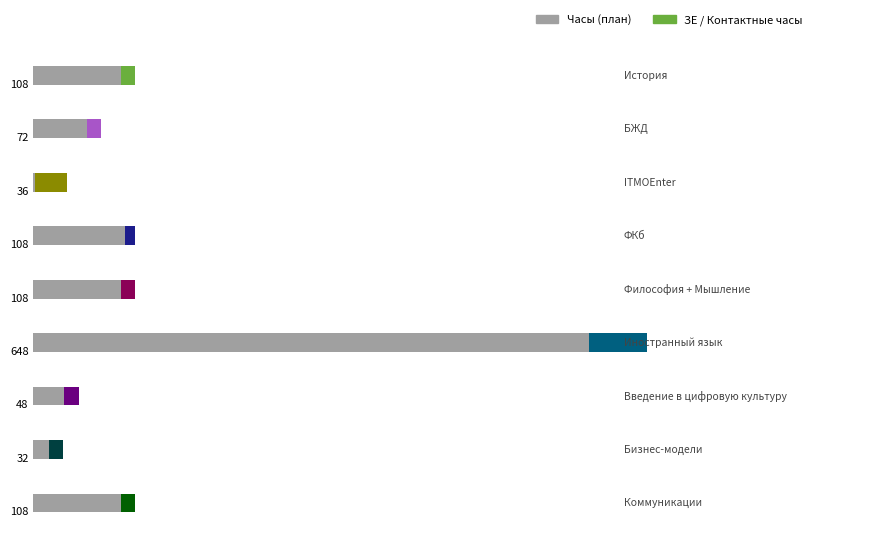

Reading left to right, what are all the values shown in this chart?

108	72	36	108	108	648	48	32	108